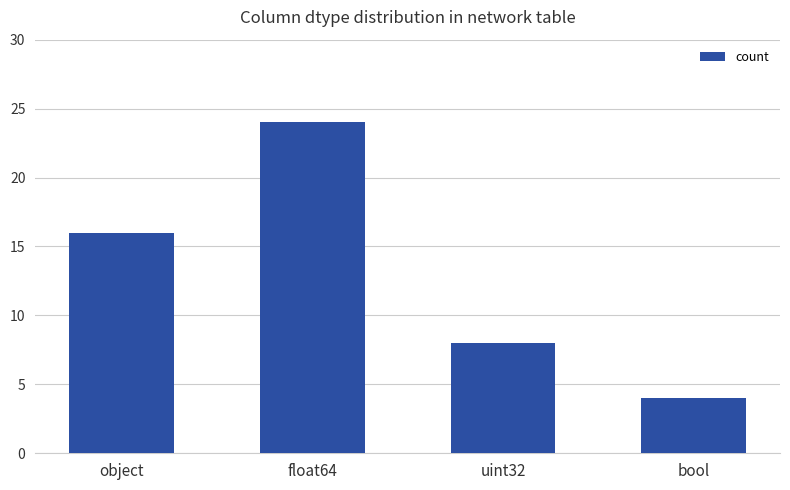

What is the smallest value displayed?

4